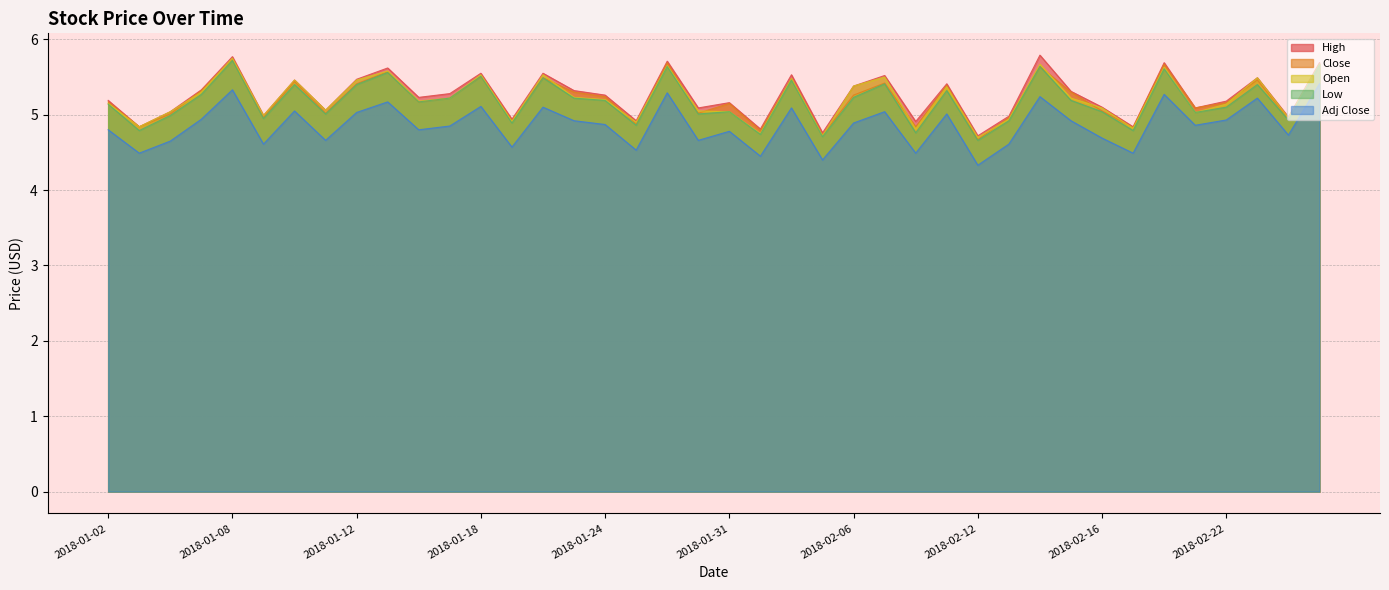

Which series has the largest range (max minus min)?

Adj Close